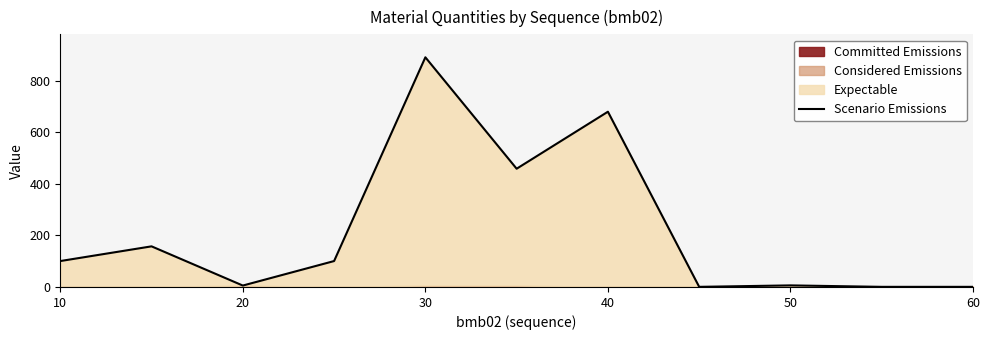

Approximately how many times larger is the value at 40 compared to 50?

110.9